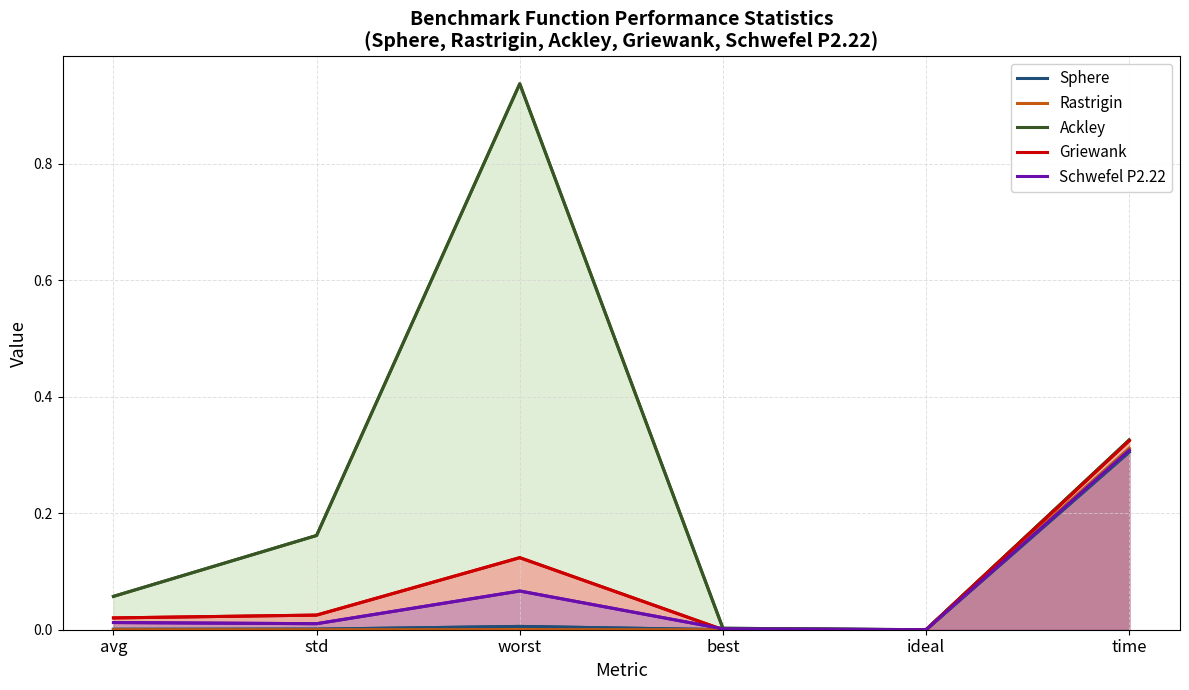

What position from the right is std?

5